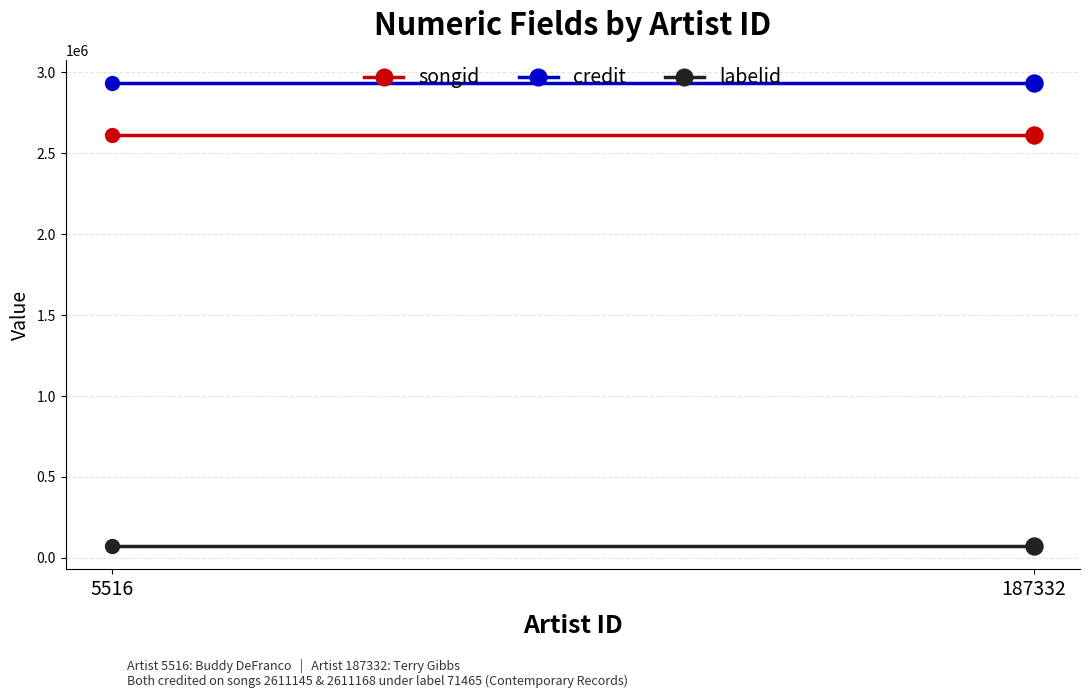

Which series reaches the maximum Y coordinate?

credit